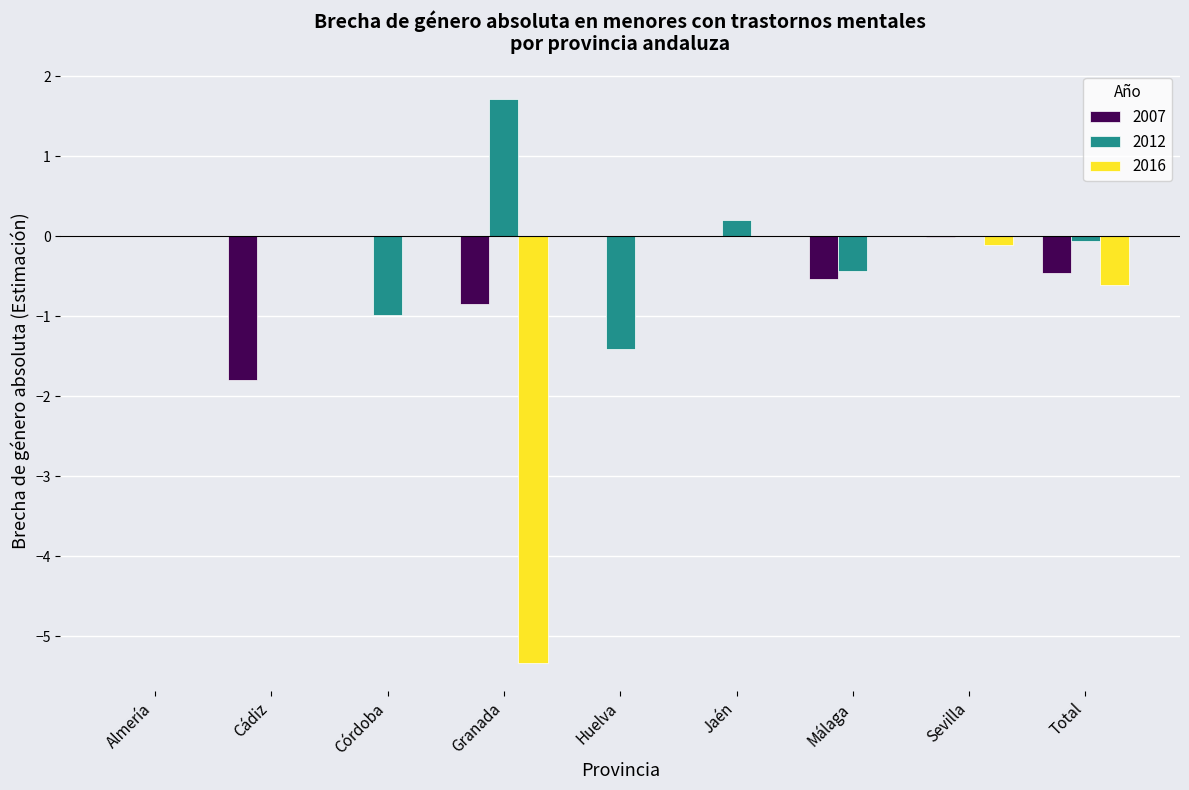

What value does the 2012 series have at Córdoba?

-1.0